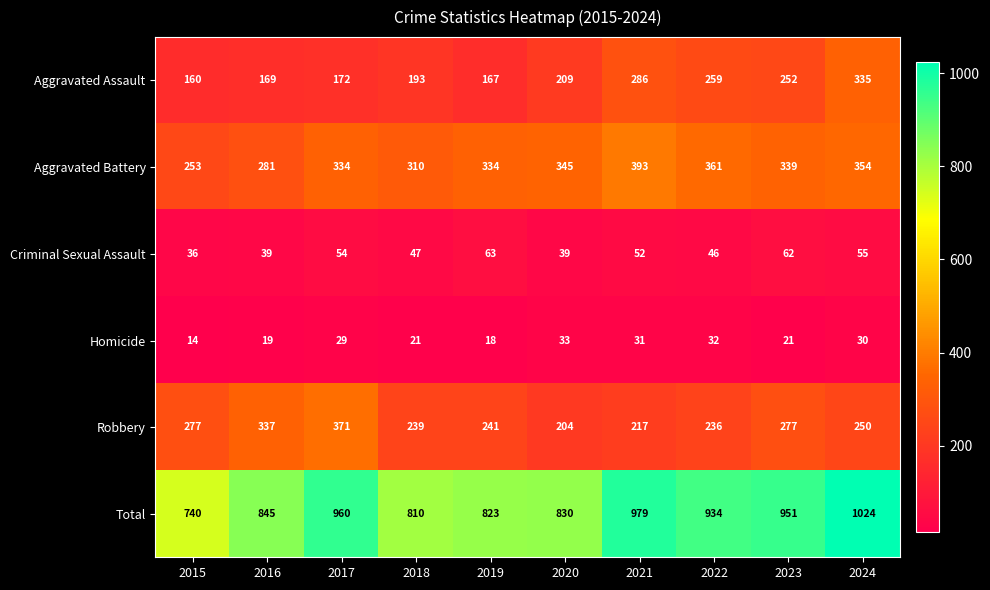

What is the greatest value displayed?

1024